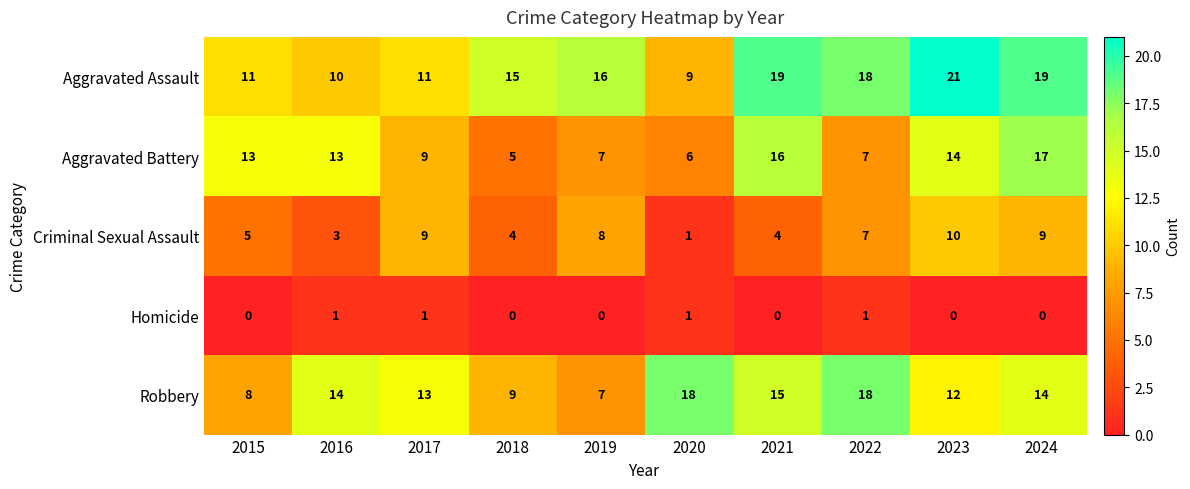

What is the maximum value shown in the chart?

21